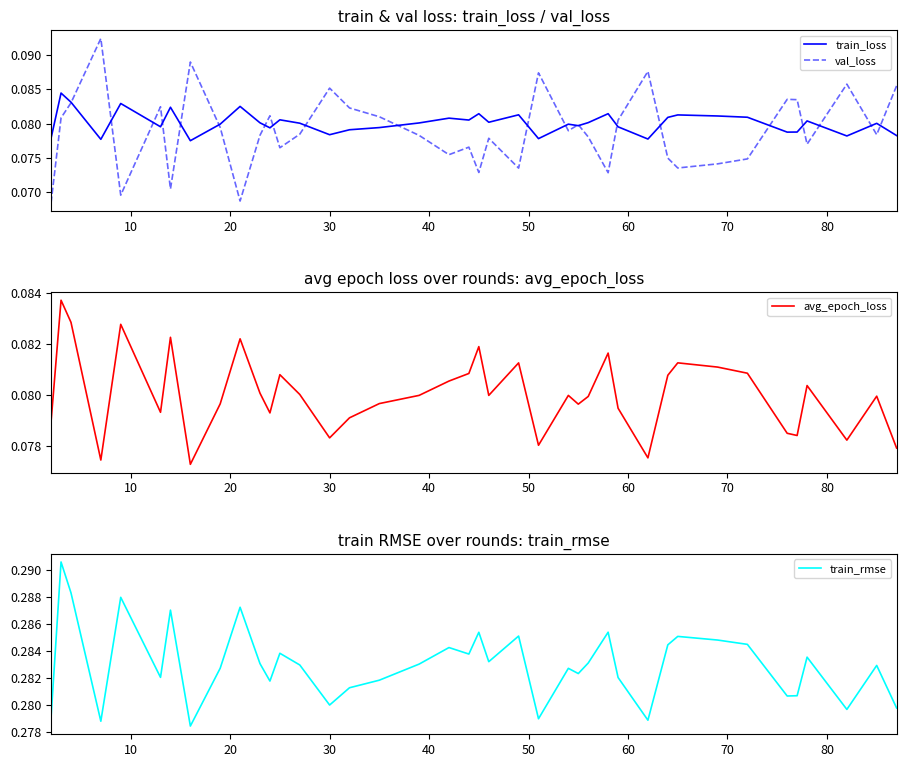

What are all the series names shown in the legend?

train_loss, val_loss, avg_epoch_loss, train_rmse